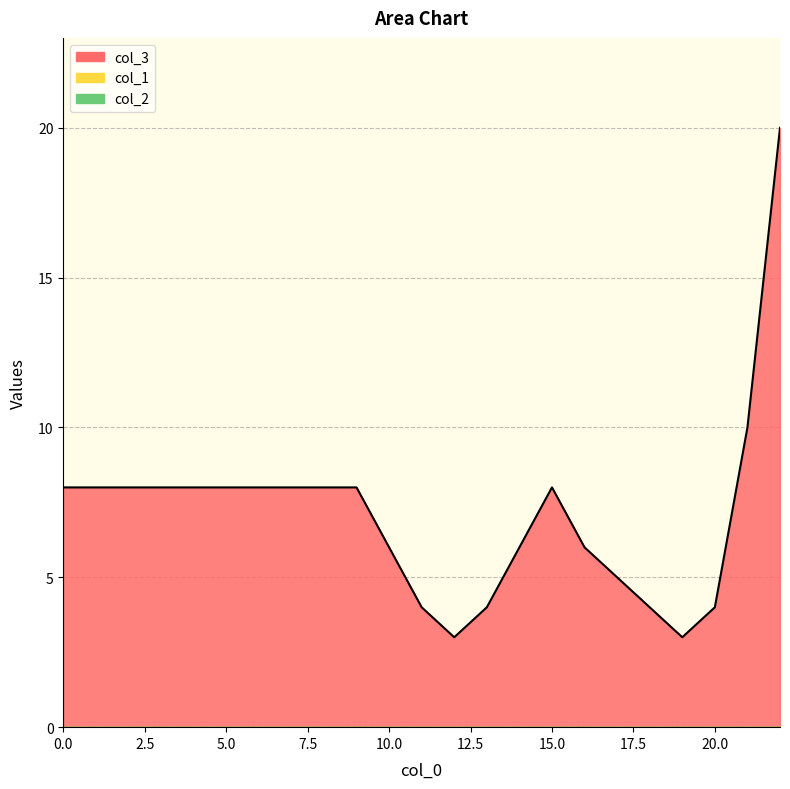

List the series in order of their peak value, highest first.

col_3, col_1, col_2